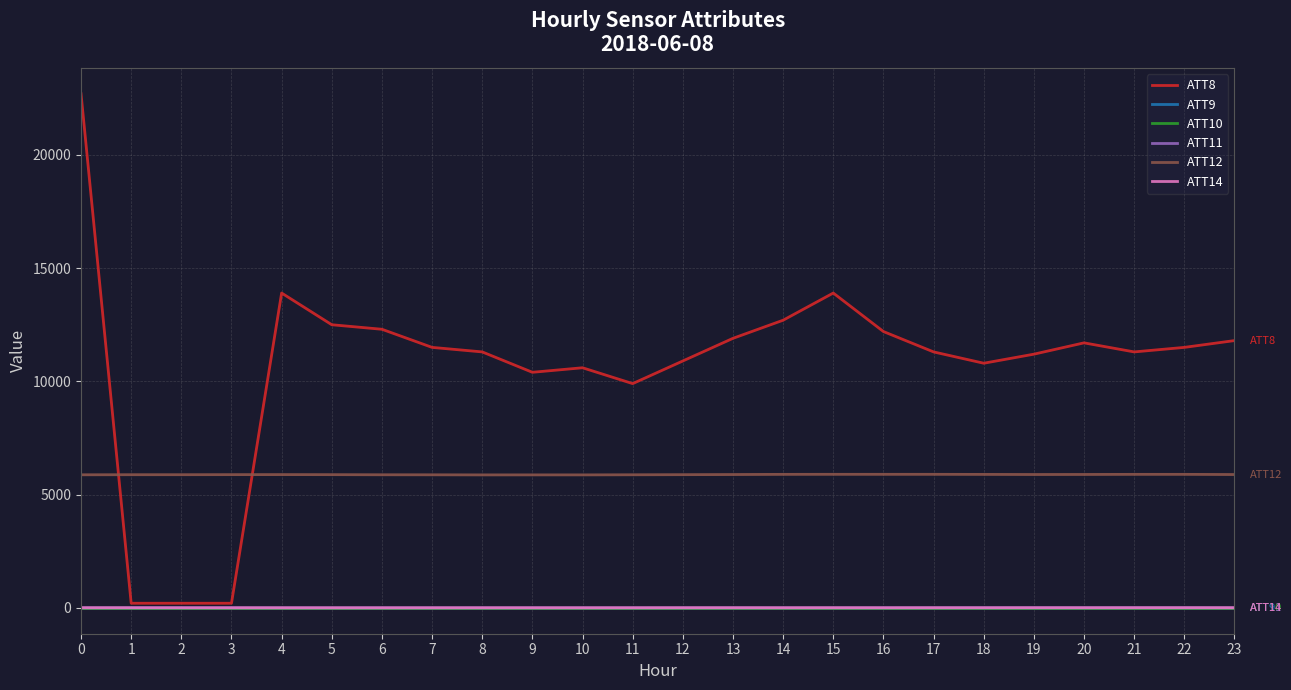

Does the chart have visible grid lines?

Yes